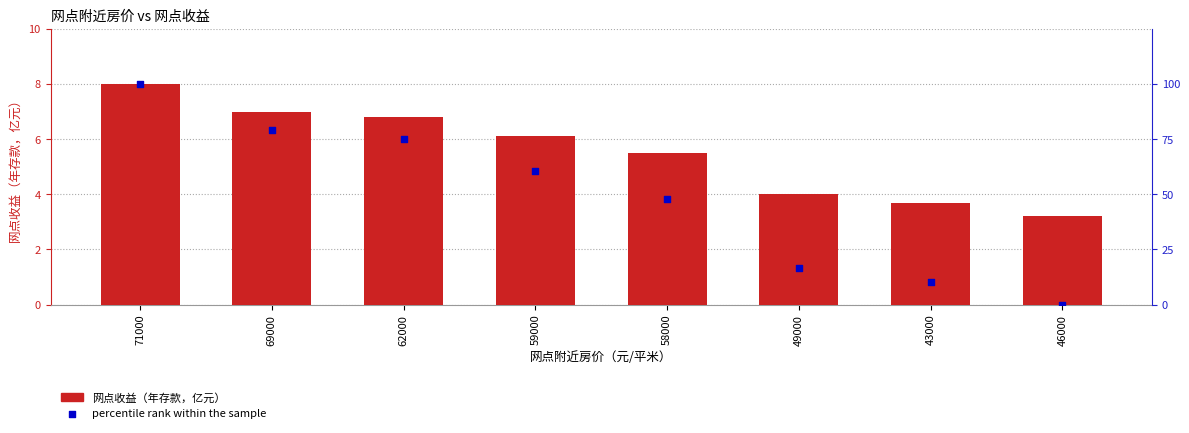

Is the value of percentile rank within the sample at 58000 greater than the value of 网点收益（年存款，亿元） at 62000?

Yes